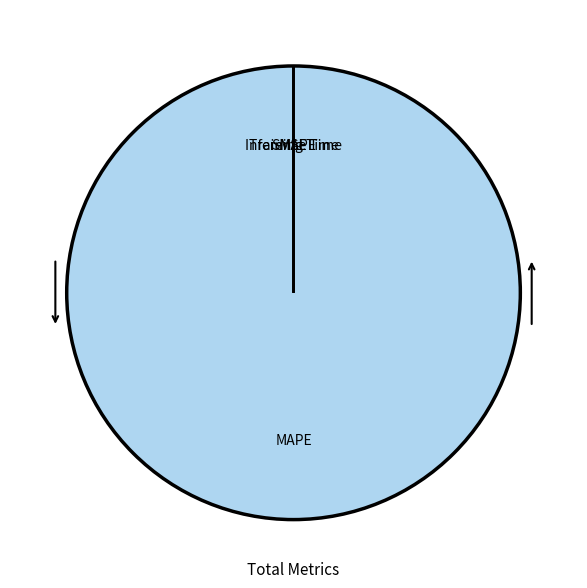

Is there any slice that represents more than half of the pie?

Yes